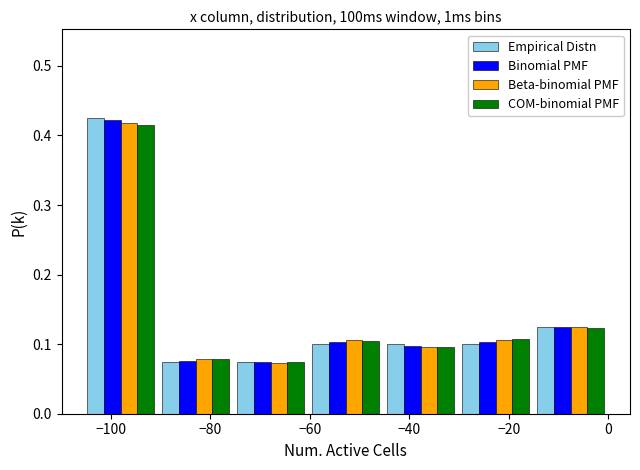

Reading left to right, list every range on the x-axis with the height of the bar of each series over it. Neither the bar edges nor the heights are printed on the chart, so give them approximately, as read against the axes.

-106 to -90: Empirical Distn=0.43	Binomial PMF=0.42	Beta-binomial PMF=0.42	COM-binomial PMF=0.42
-90 to -76: Empirical Distn=0.08	Binomial PMF=0.08	Beta-binomial PMF=0.08	COM-binomial PMF=0.08
-76 to -60: Empirical Distn=0.08	Binomial PMF=0.07	Beta-binomial PMF=0.07	COM-binomial PMF=0.07
-60 to -46: Empirical Distn=0.10	Binomial PMF=0.10	Beta-binomial PMF=0.11	COM-binomial PMF=0.10
-46 to -30: Empirical Distn=0.10	Binomial PMF=0.10	Beta-binomial PMF=0.10	COM-binomial PMF=0.10
-30 to -16: Empirical Distn=0.10	Binomial PMF=0.10	Beta-binomial PMF=0.11	COM-binomial PMF=0.11
-16 to 0: Empirical Distn=0.13	Binomial PMF=0.12	Beta-binomial PMF=0.12	COM-binomial PMF=0.12